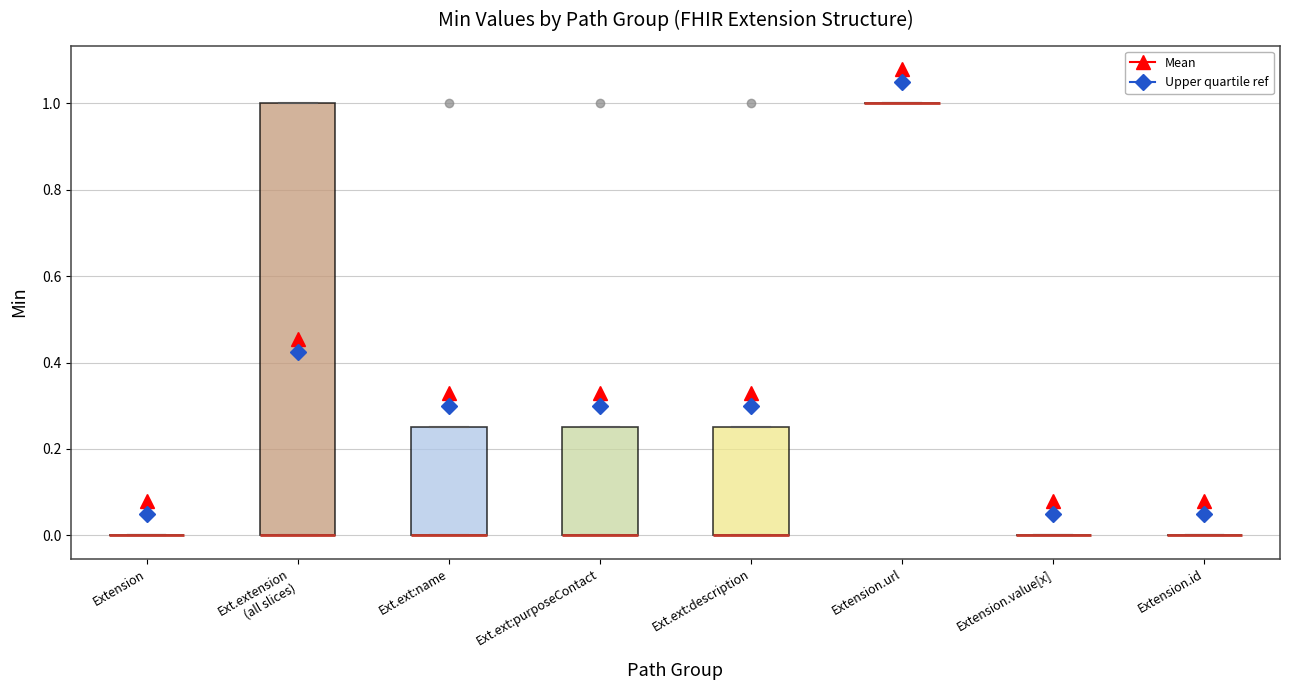

Reading left to right, read every box against the y-axis: the position of its median line, the range the box covers, and the ends of its whiskers. The values are not printed on the chart, so give them approximately, as read against the axis.

Extension: box collapsed to a line at 0.00, whiskers 0.00 to 0.00
Ext.extension (all slices): median 0.00 (drawn on the box's lower edge), box 0.00 to 1.00, whiskers 0.00 to 1.00
Ext.ext:name: median 0.00 (drawn on the box's lower edge), box 0.00 to 0.26, whiskers 0.00 to 0.26
Ext.ext:purposeContact: median 0.00 (drawn on the box's lower edge), box 0.00 to 0.26, whiskers 0.00 to 0.26
Ext.ext:description: median 0.00 (drawn on the box's lower edge), box 0.00 to 0.26, whiskers 0.00 to 0.26
Extension.url: box collapsed to a line at 1.00, whiskers 1.00 to 1.00
Extension.value[x]: box collapsed to a line at 0.00, whiskers 0.00 to 0.00
Extension.id: box collapsed to a line at 0.00, whiskers 0.00 to 0.00